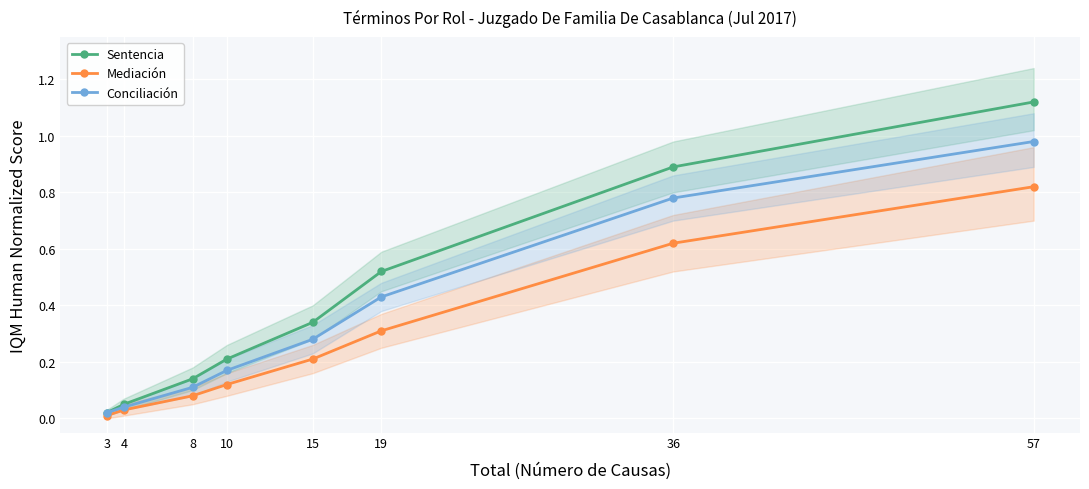

Which series has the largest total across all categories?

Sentencia